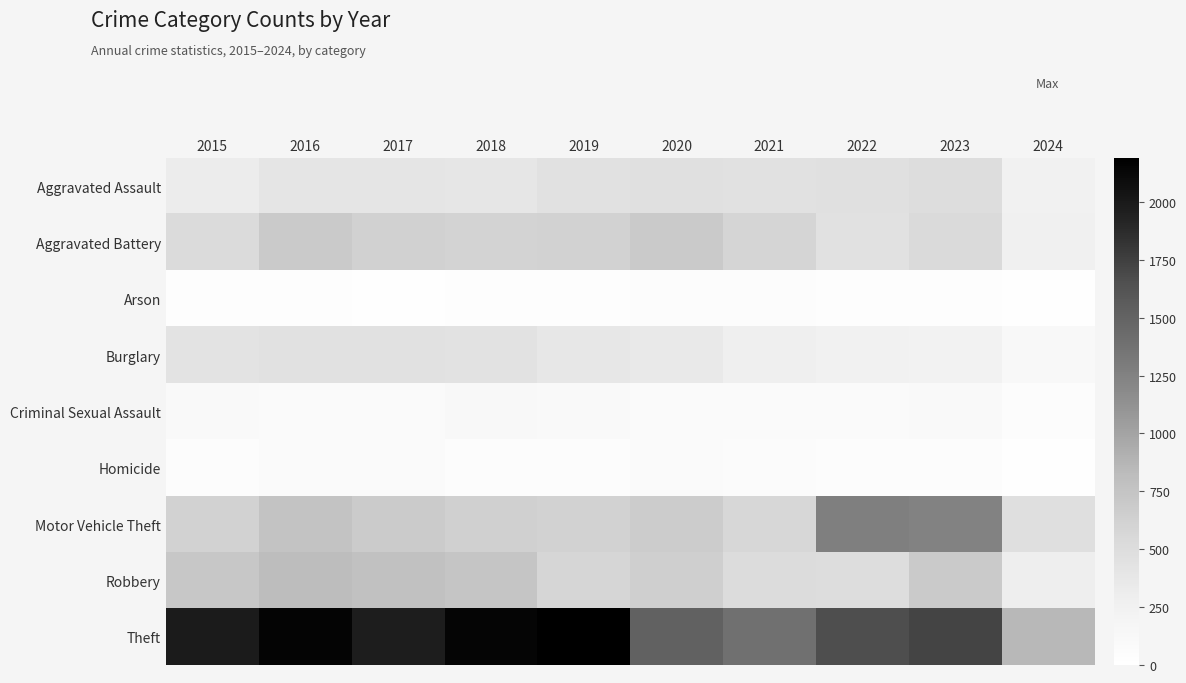

What is the minimum value shown in the chart?

9